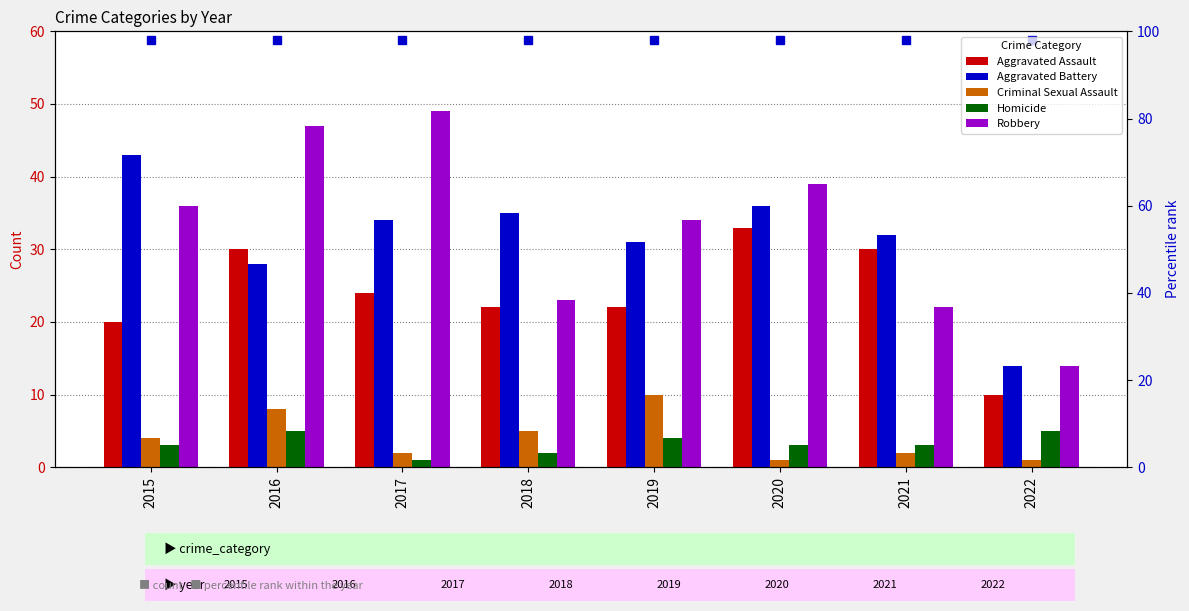

What are all the series names shown in the legend?

Aggravated Assault, Aggravated Battery, Criminal Sexual Assault, Homicide, Robbery